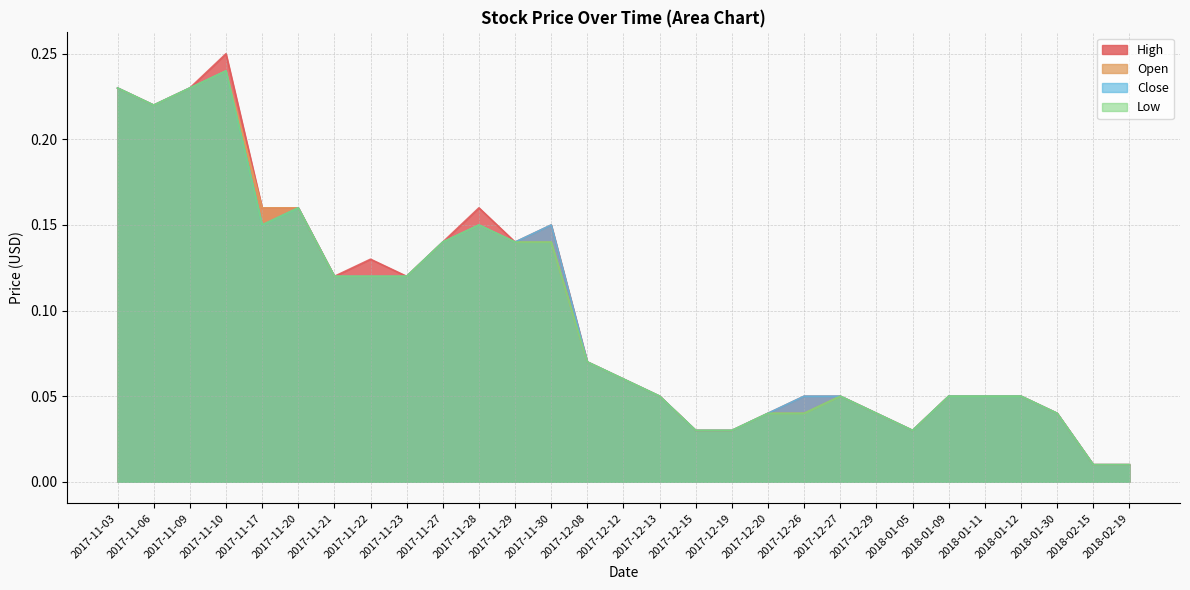

True or false: Close and Open intersect in this chart.

False